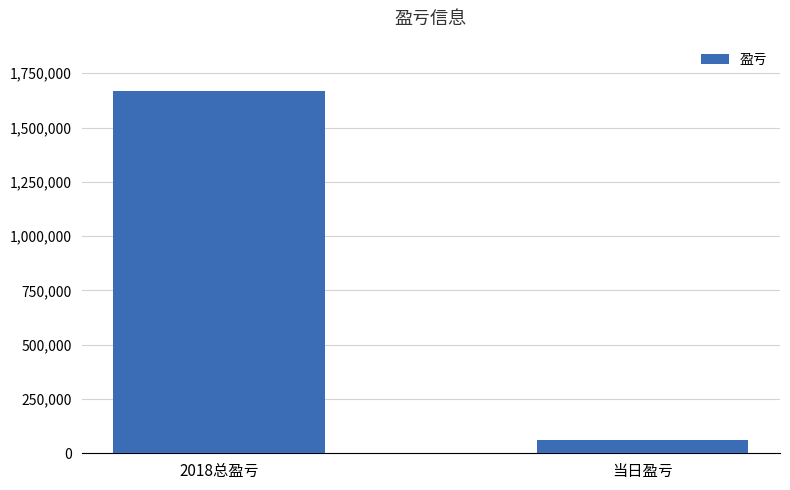

What is the average value?

864585